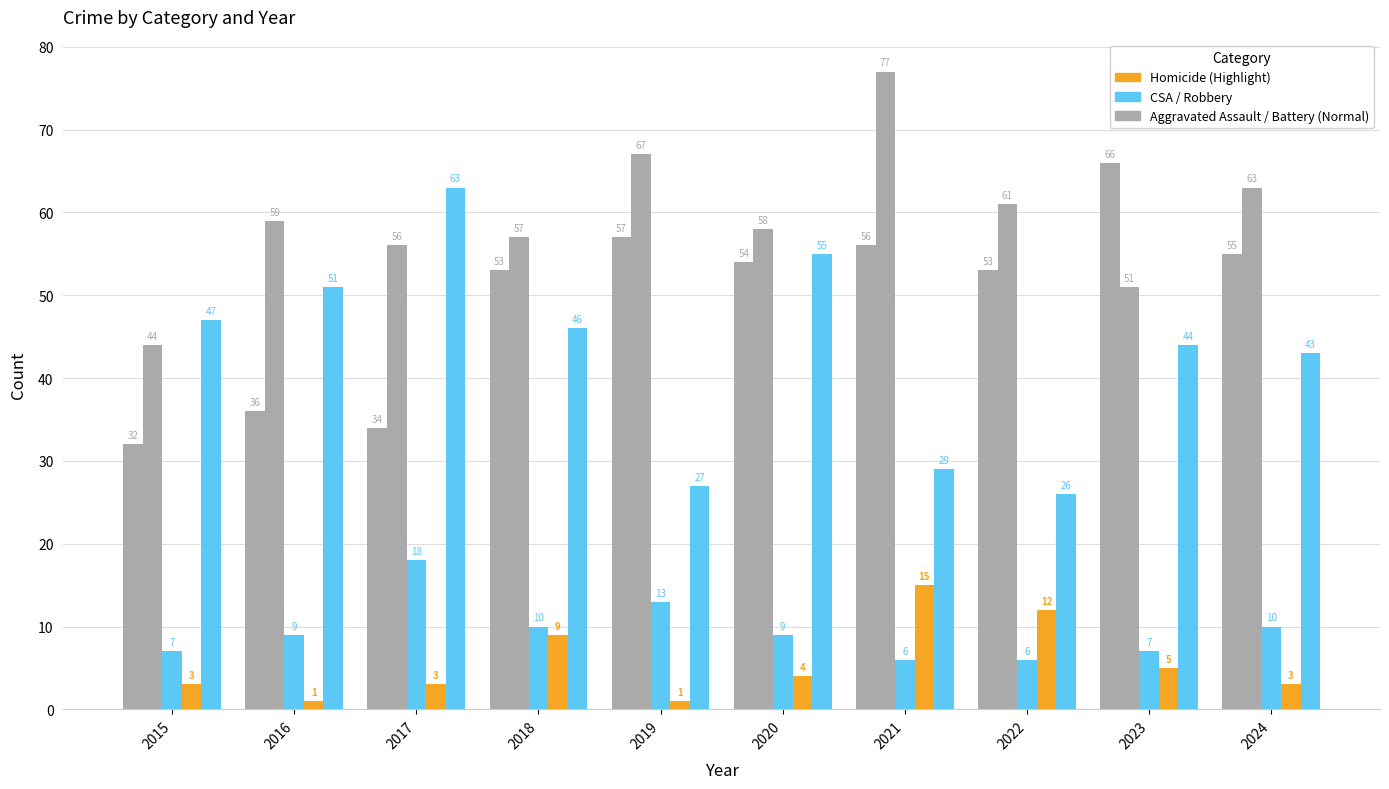

At which category is the sum across all series the highest?

2021